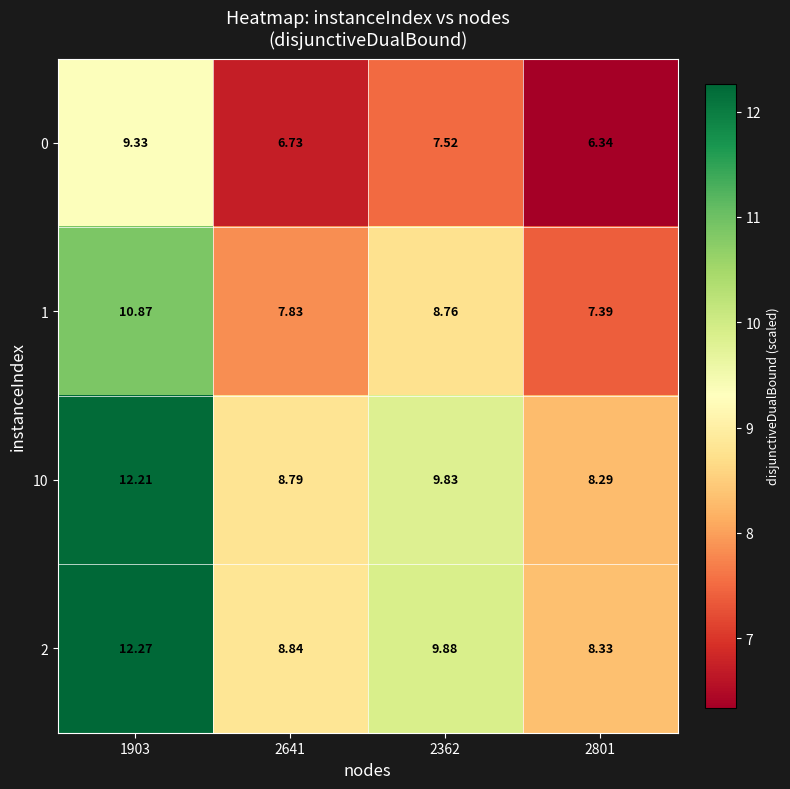

Is the value of 10 at 2362 greater than the value of 1 at 2801?

Yes